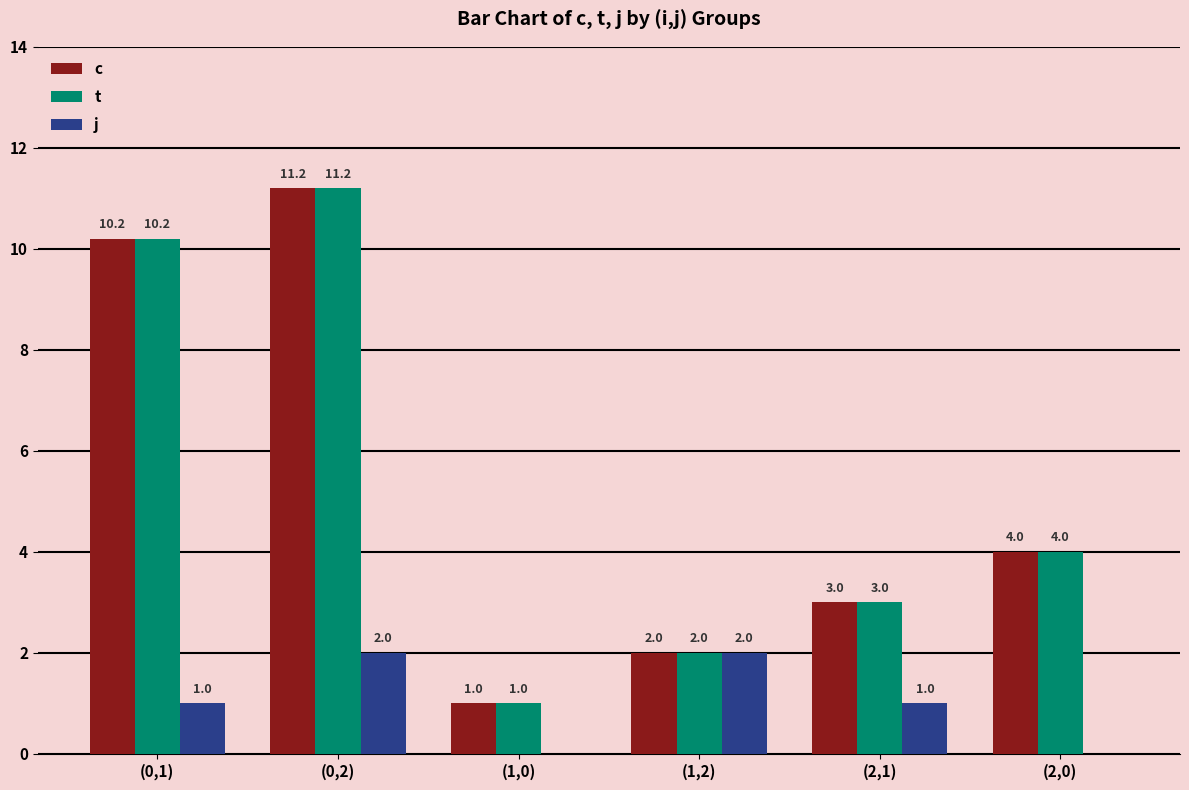

Where does the c series first go above 4?

(0,1)